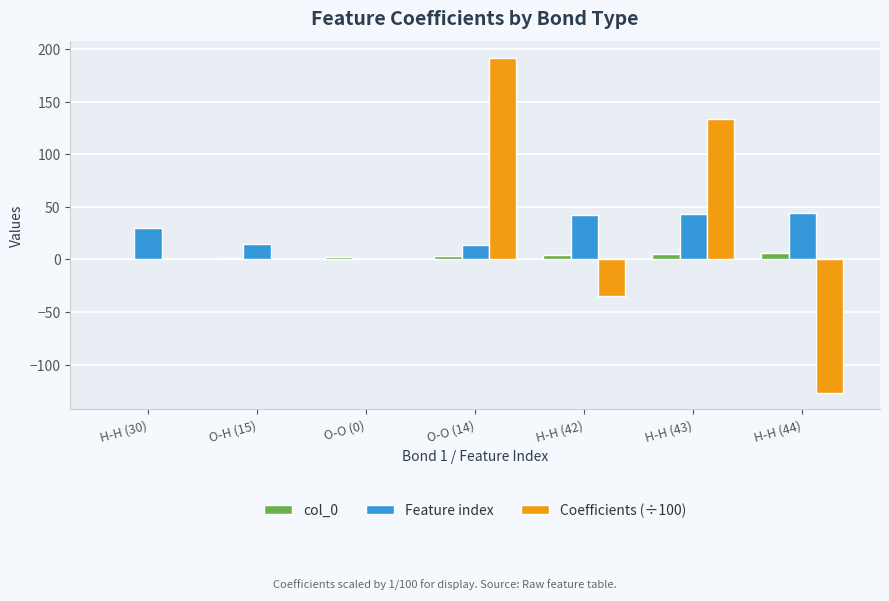

Which series has the largest range (max minus min)?

Coefficients (÷100)